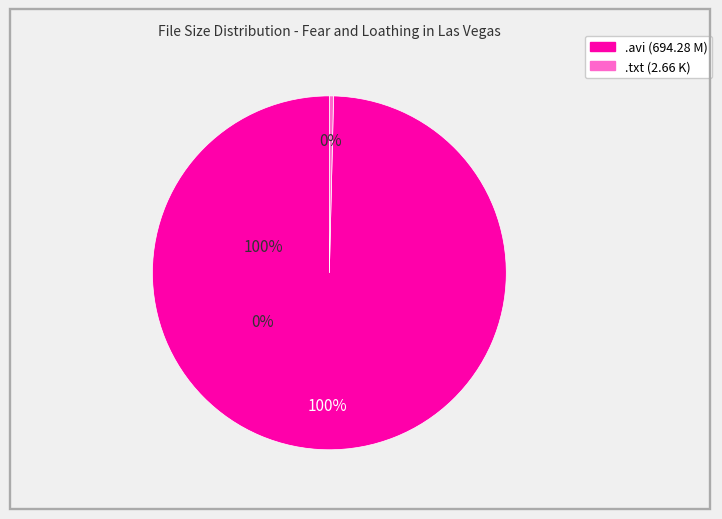

To the nearest percent, what is the average slice percentage?

50%